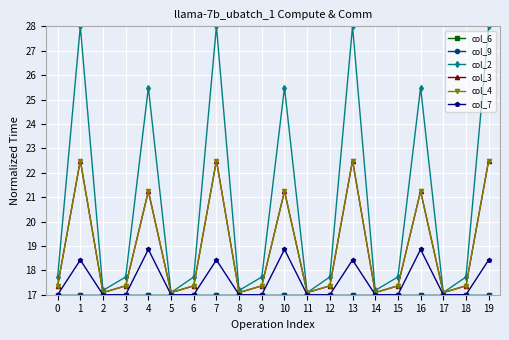

Is this an area chart (filled region under the line)?

No